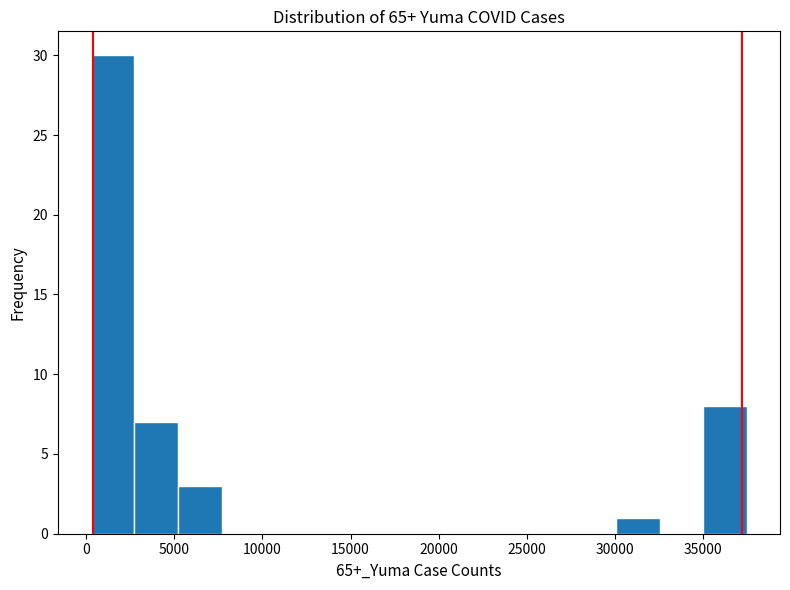

Reading left to right, transcribe this chart: for each bar, give the range it covers on the x-axis and its height. Neither the bar edges nor the heights are printed on the chart, so give them approximately, as read against the axes.

0 to 2500: 30
2500 to 5000: 7
5000 to 7500: 3
7500 to 10000: 0
10000 to 12500: 0
12500 to 15000: 0
15000 to 17500: 0
17500 to 20000: 0
20000 to 22500: 0
22500 to 25000: 0
25000 to 27500: 0
27500 to 30000: 0
30000 to 32500: 1
32500 to 35000: 0
35000 to 37500: 8